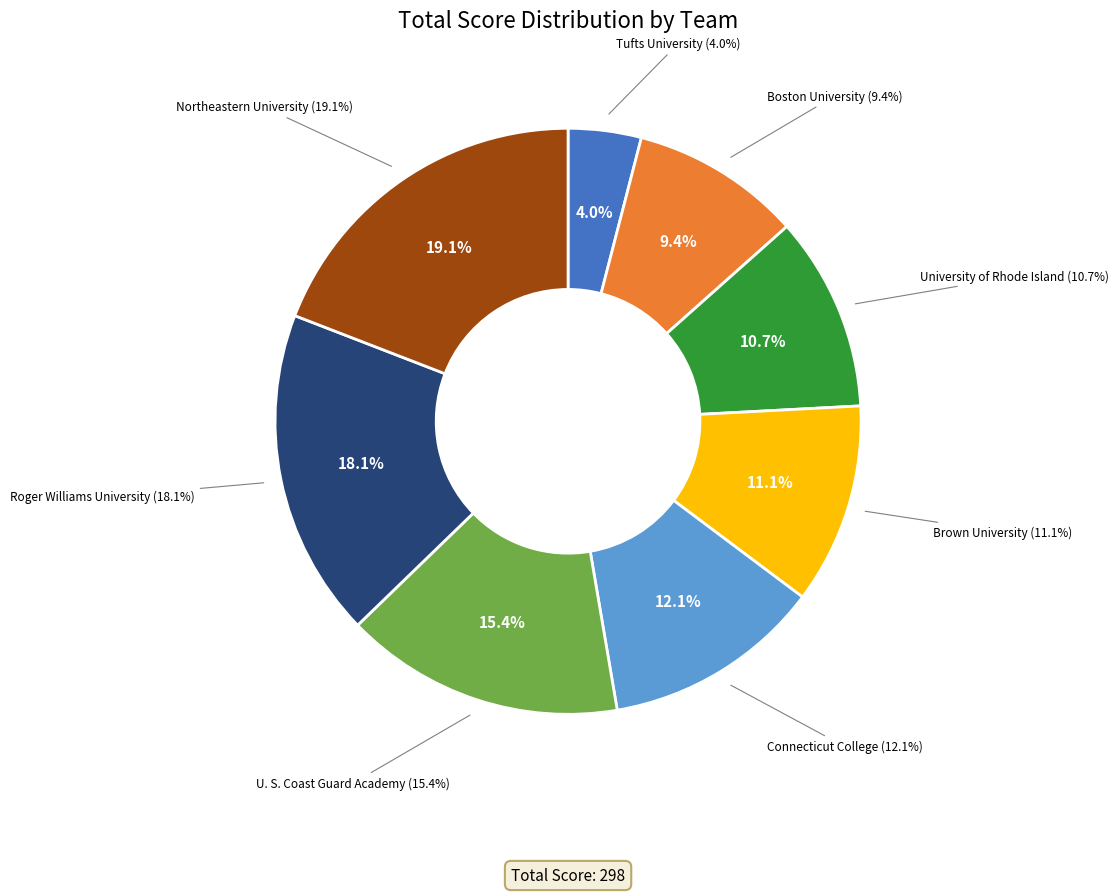

Is there a majority slice in this chart?

No